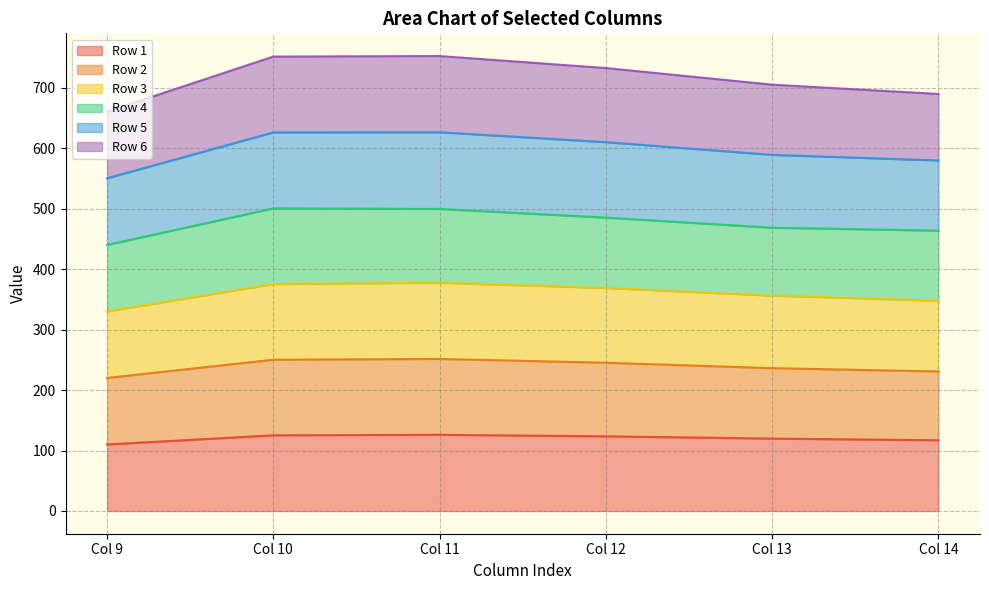

At which label does Row 3 reach its peak?

Col 11